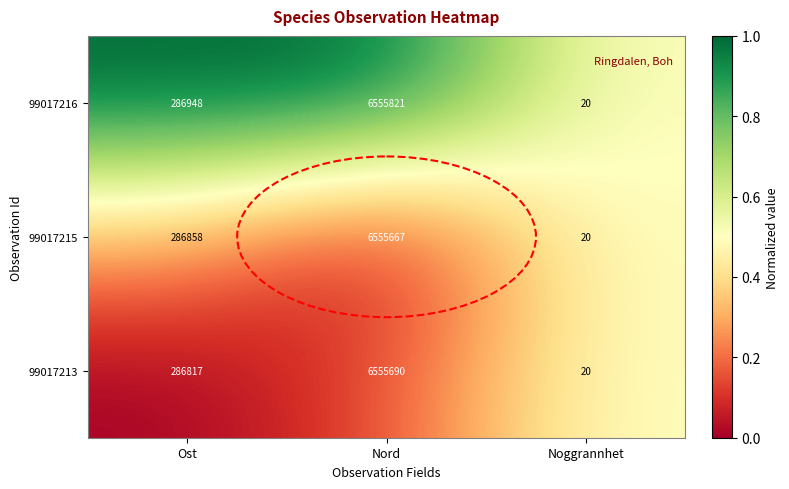

What is the total value across all series at Noggrannhet?

60